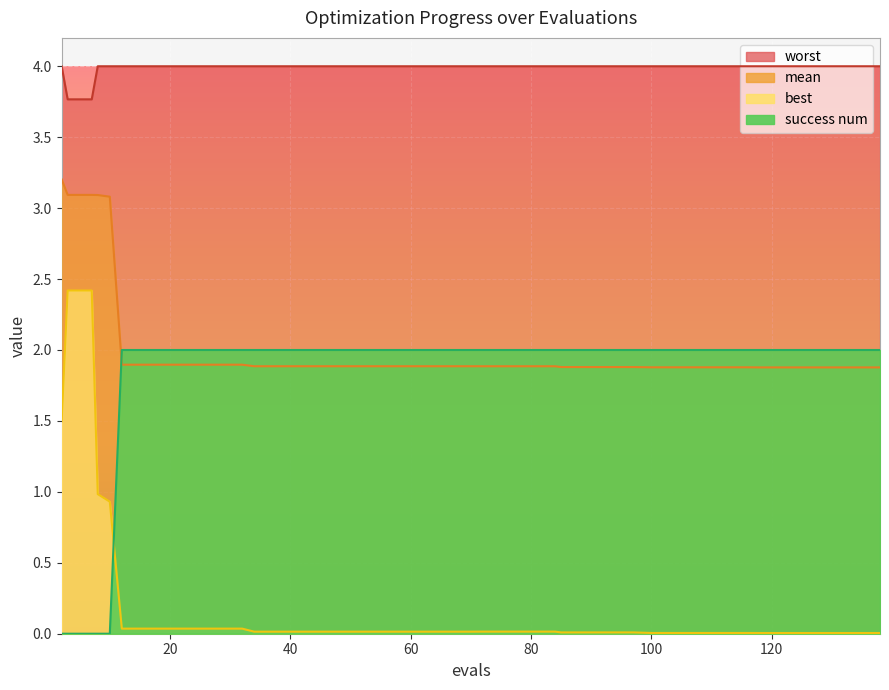

True or false: mean and worst cross at least once.

False